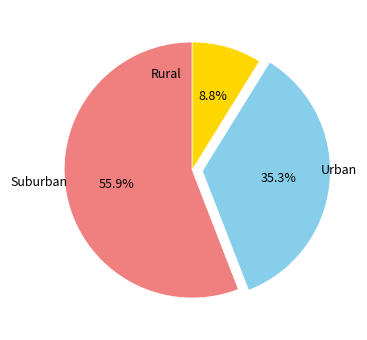

Is there a majority slice in this chart?

Yes